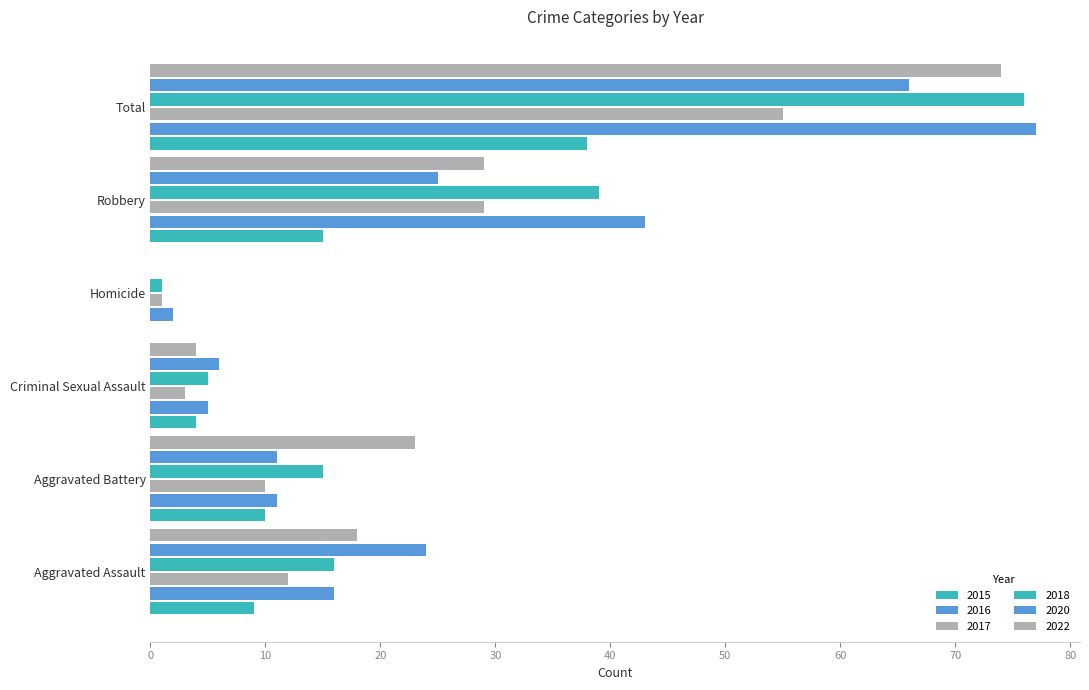

Which label corresponds to the smallest value in the chart?

Homicide